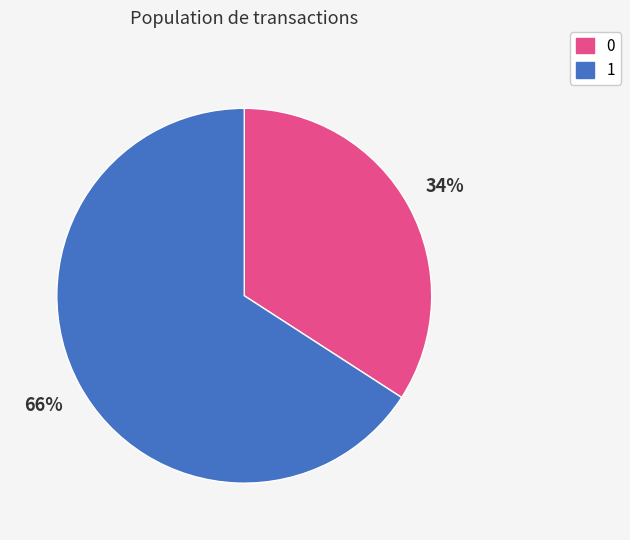

Is there a majority slice in this chart?

Yes